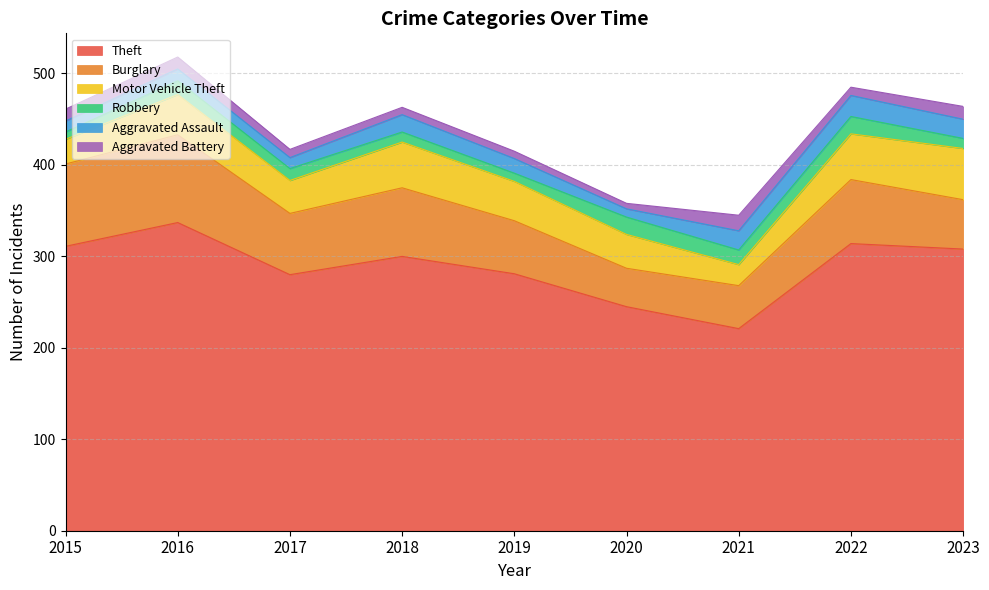

At which label does Robbery first exceed 13?

2016